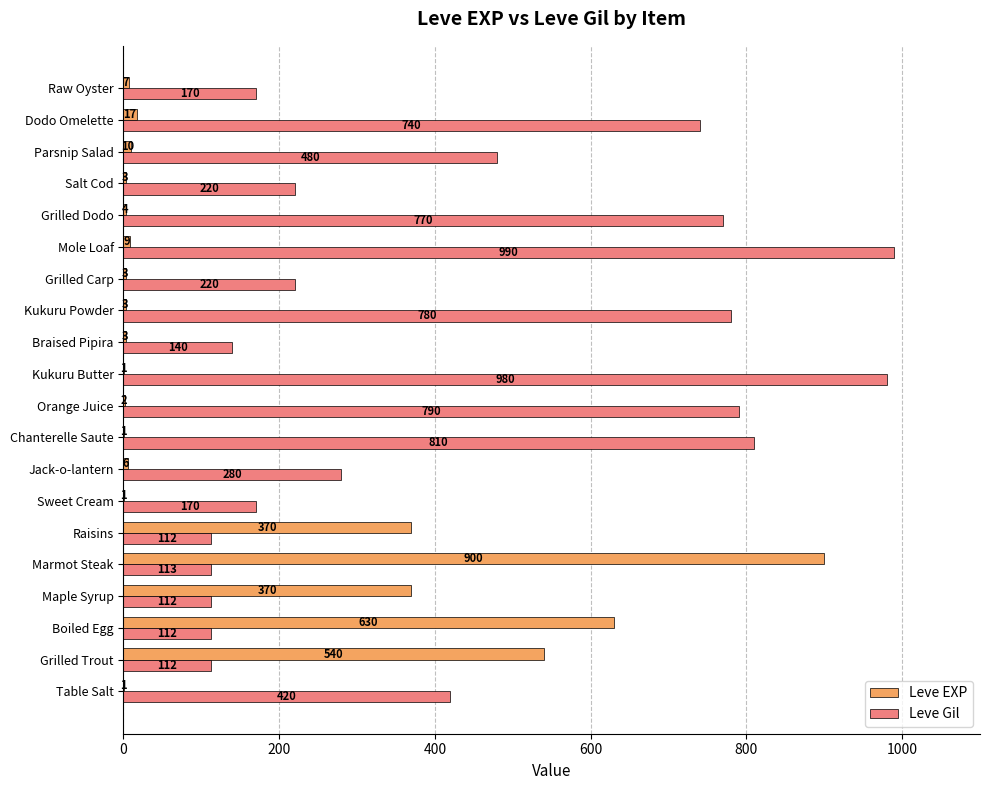

What is the maximum value for Leve EXP?

900